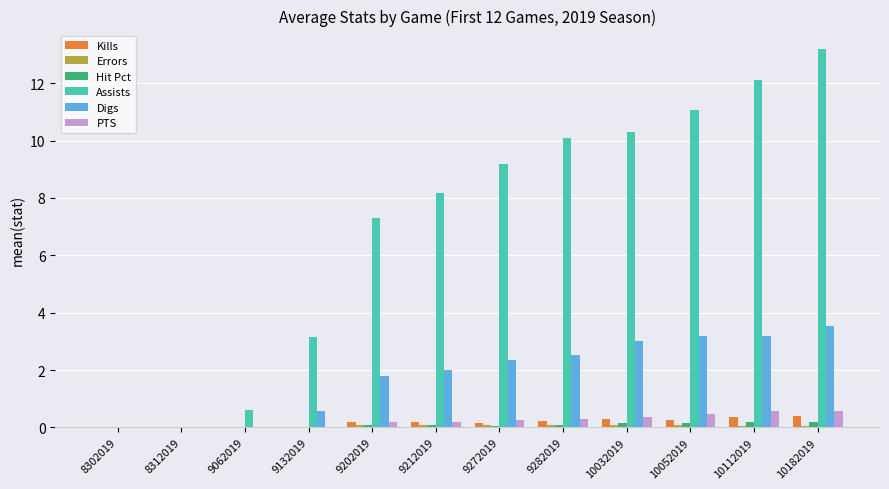

Between 8312019 and 10032019, which series saw the biggest shift?

Assists